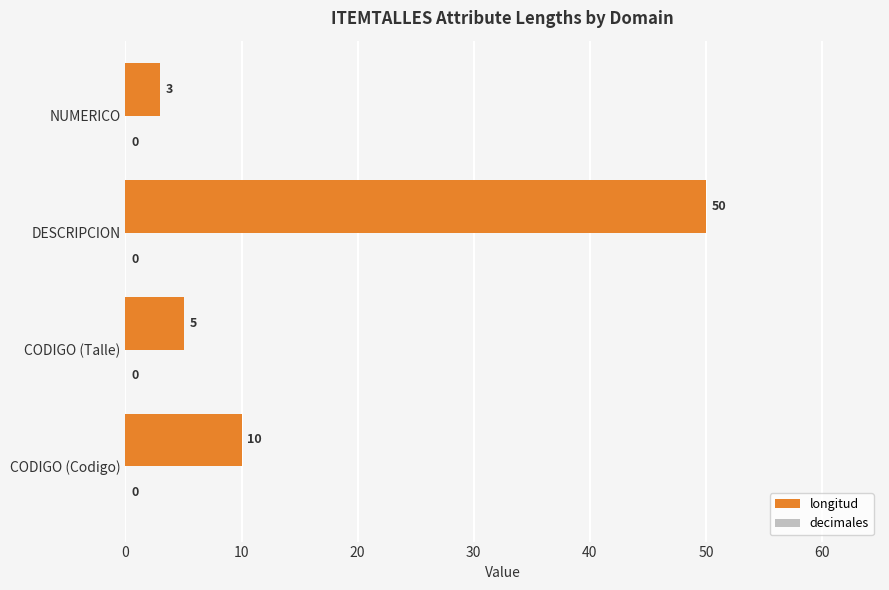

What is the average value?

17